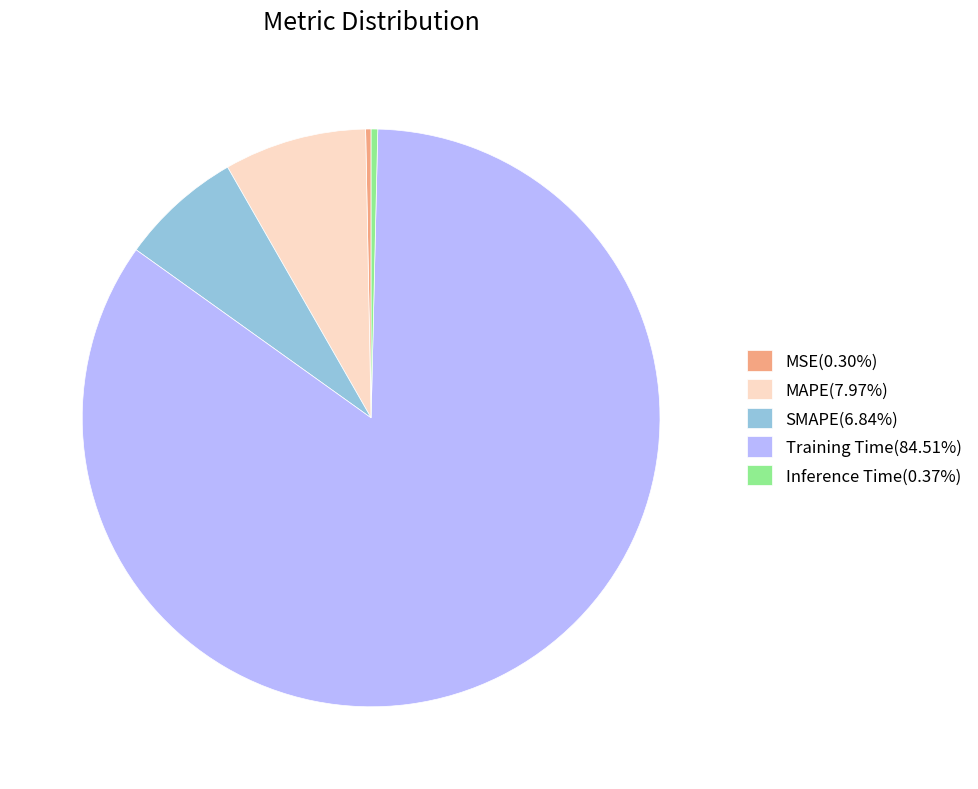

Does any single category account for the majority?

Yes